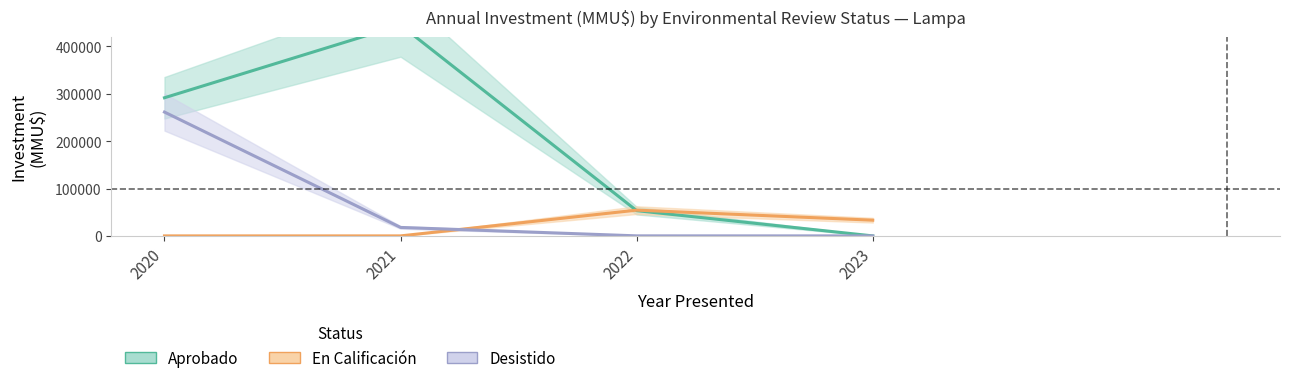

True or false: Aprobado and En Calificación cross at least once.

True